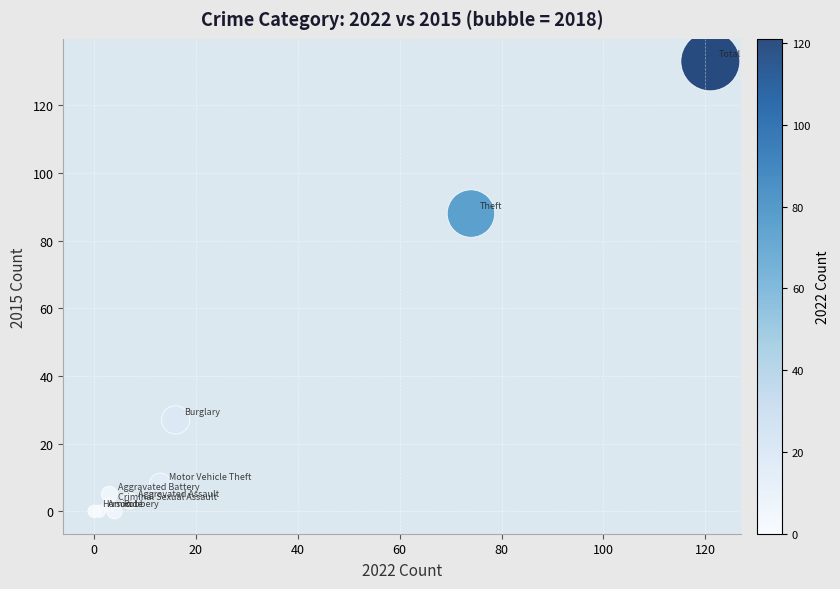

What Y value in the scatter plot is closest to 66?

88